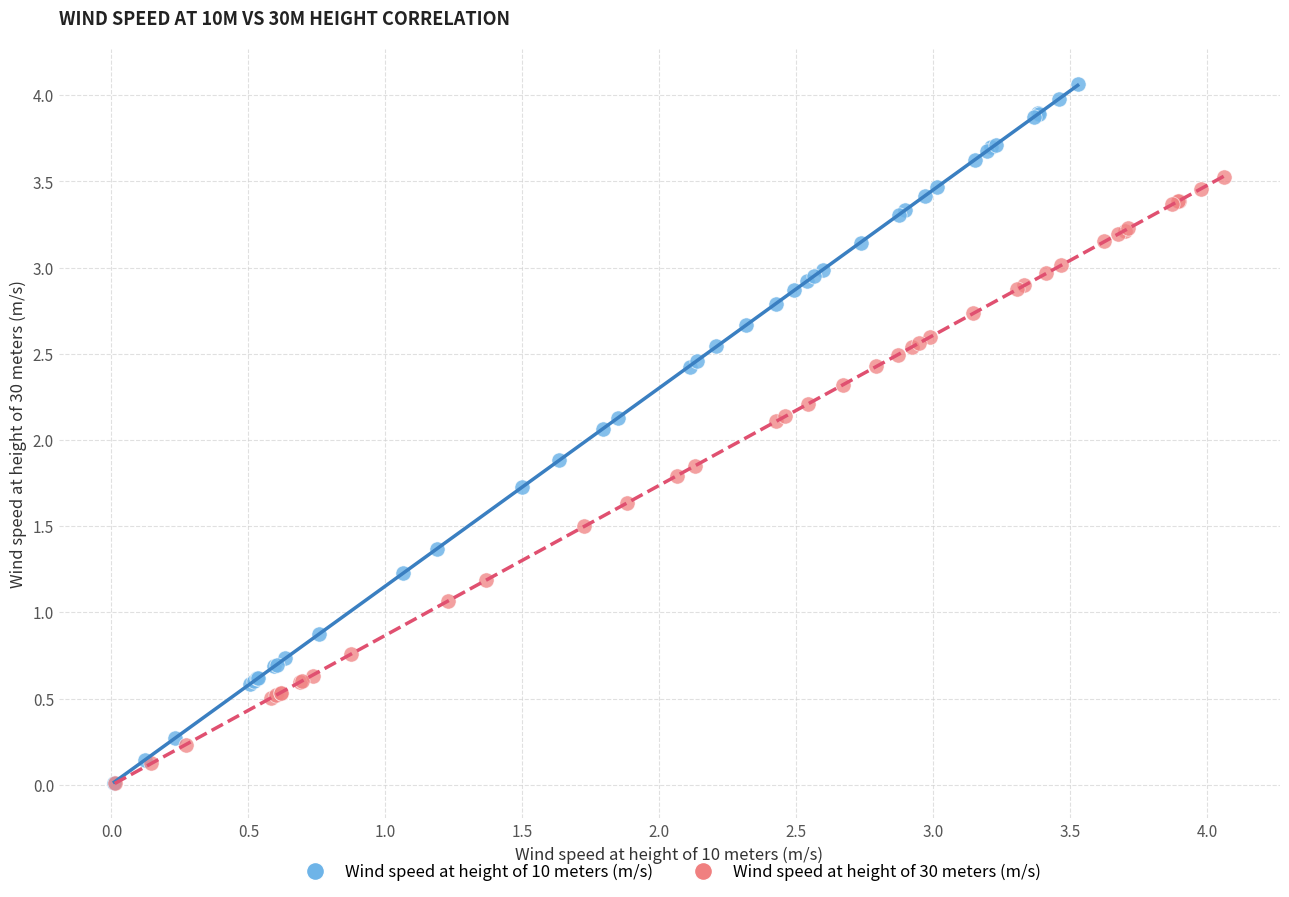

What are all the series names shown in the legend?

Wind speed at height of 10 meters (m/s), Wind speed at height of 30 meters (m/s)